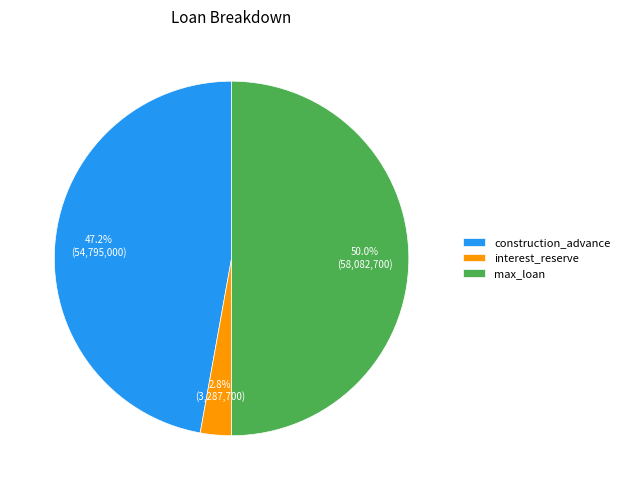

Is interest_reserve the majority of the pie?

No